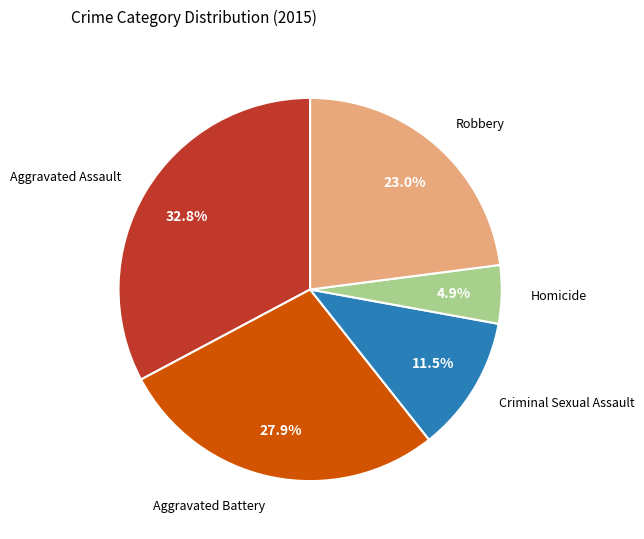

How many slices are in this pie chart?

5